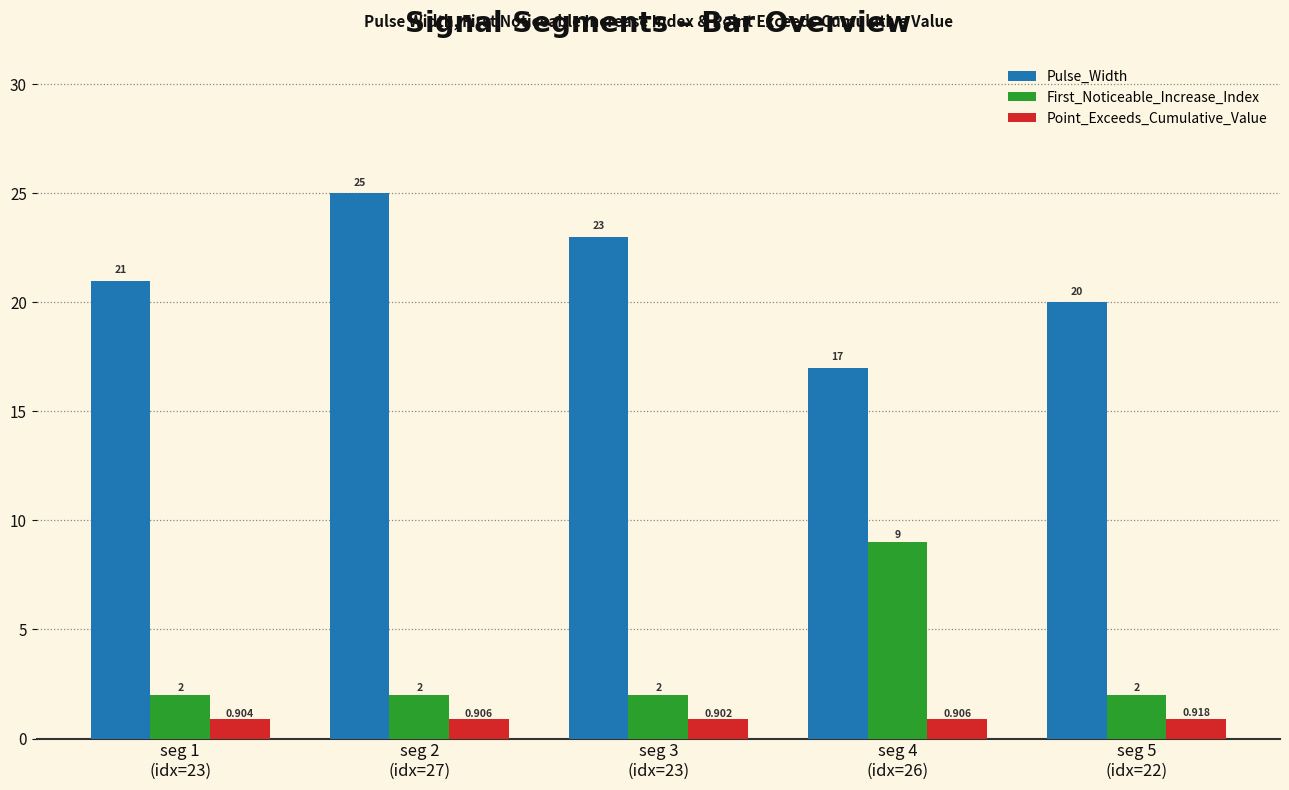

What are all the series names shown in the legend?

Pulse_Width, First_Noticeable_Increase_Index, Point_Exceeds_Cumulative_Value